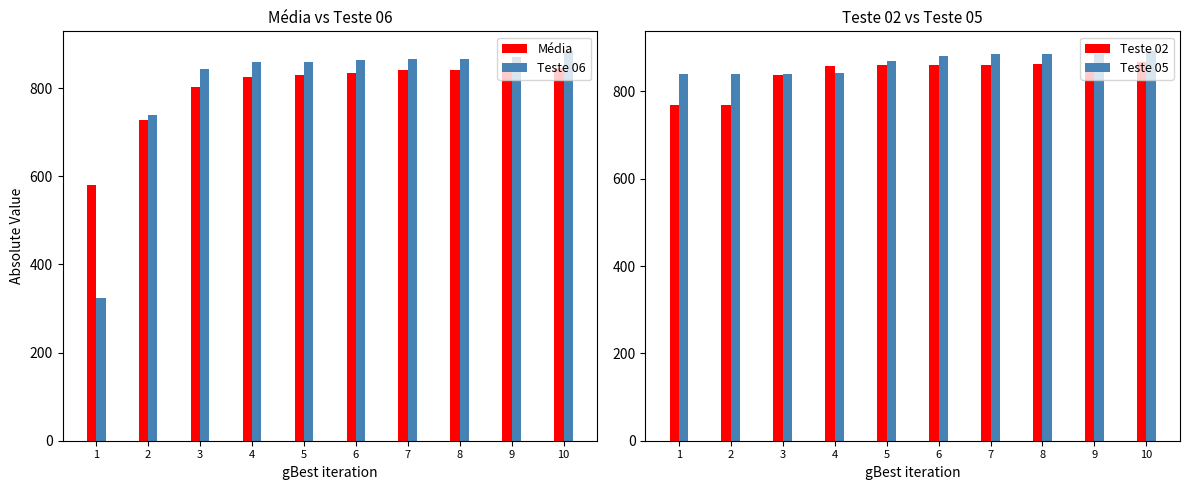

At 7, list the series in order from largest to smallest.

Teste 05, Teste 06, Teste 02, Média